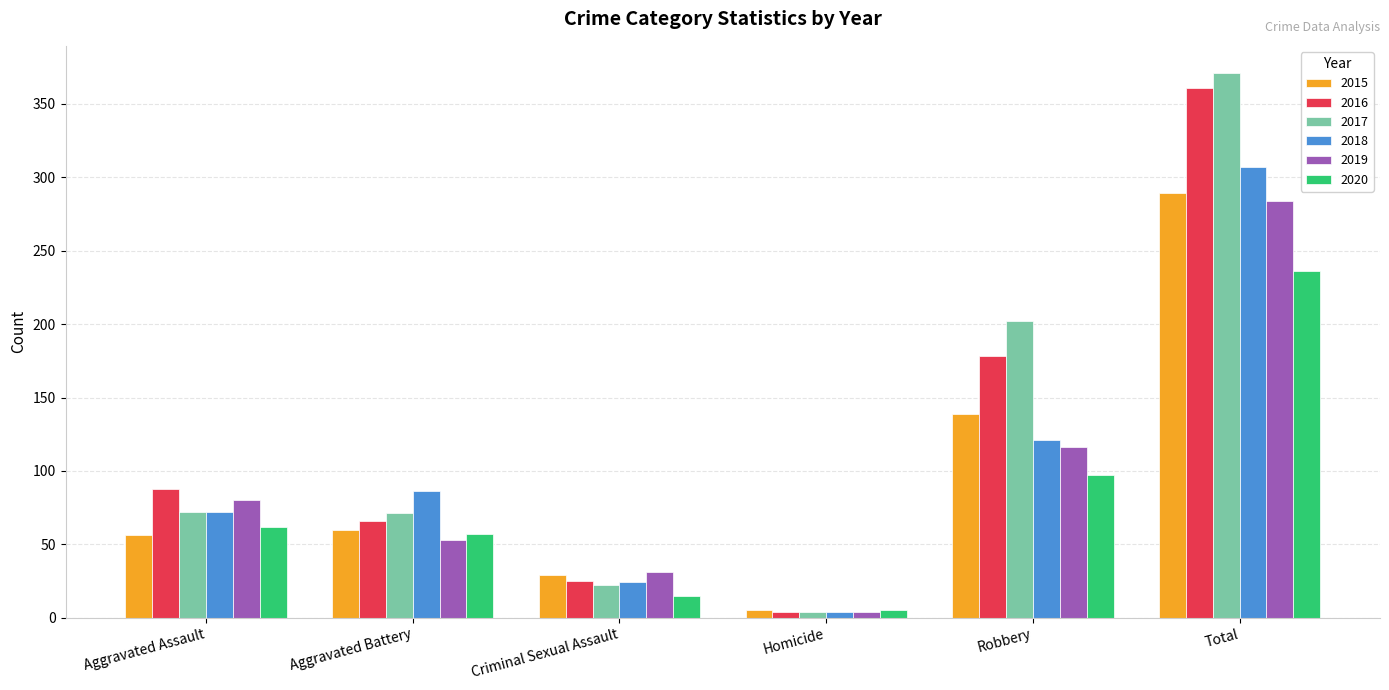

What is the difference between the 2016 values at Criminal Sexual Assault and Homicide?

21